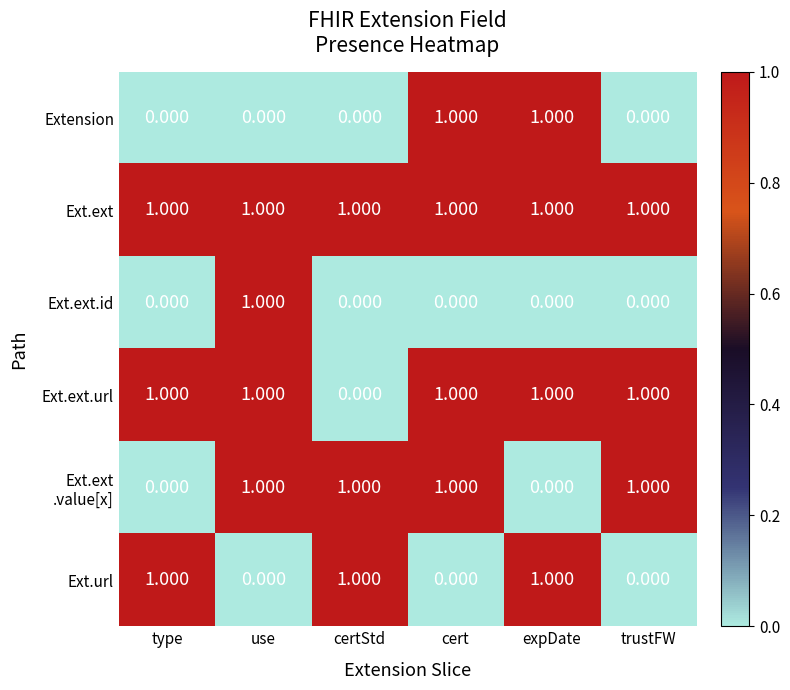

Which series has the largest total across all categories?

Ext.ext